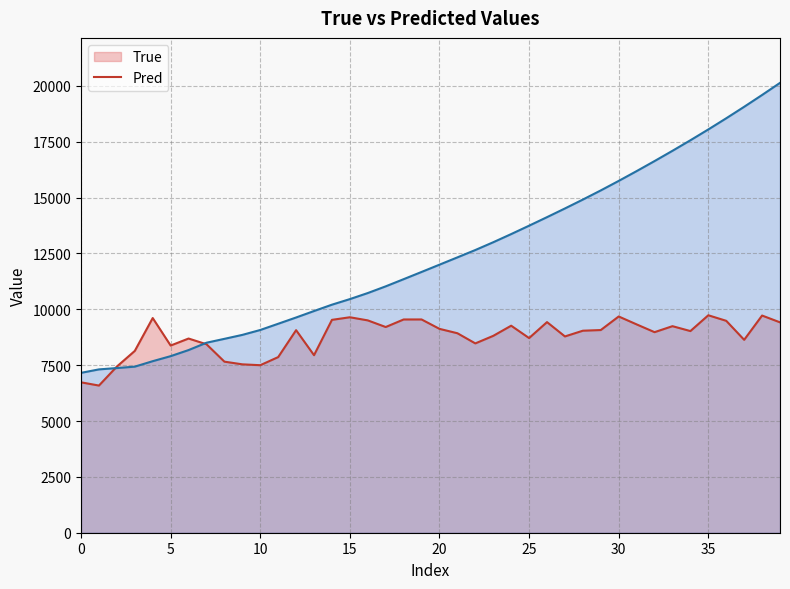

At 12, list the series in order from largest to smallest.

Pred, True